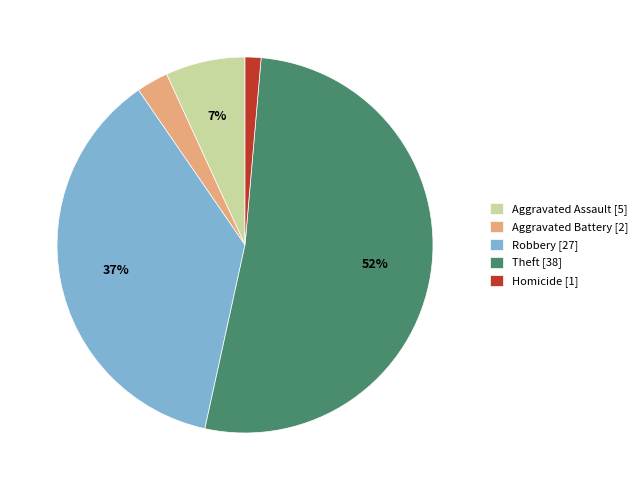

Is there a majority slice in this chart?

Yes